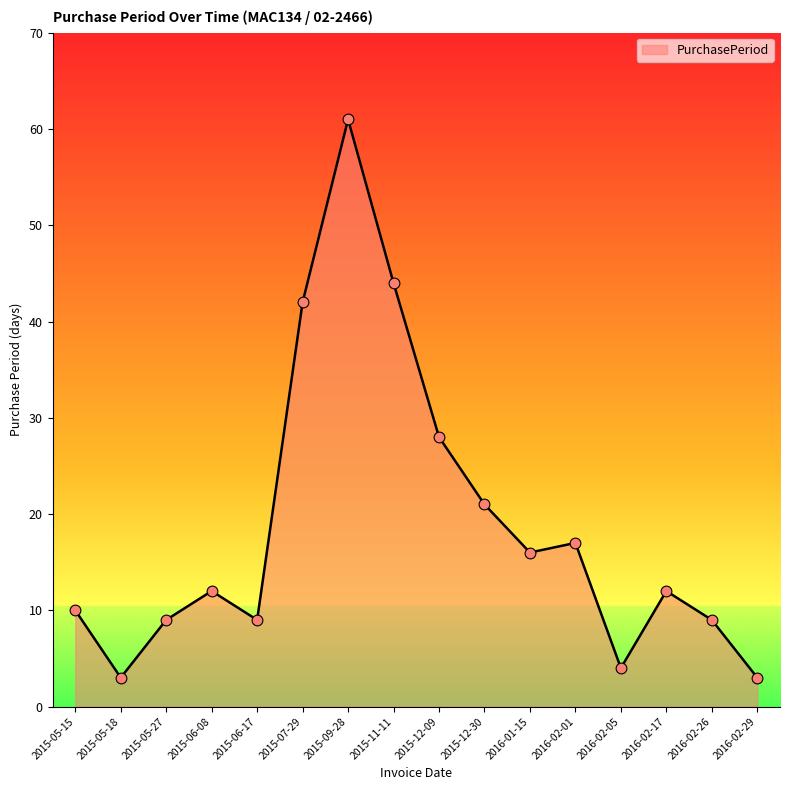

Which has a higher value, 2015-06-08 or 2015-12-30?

2015-12-30